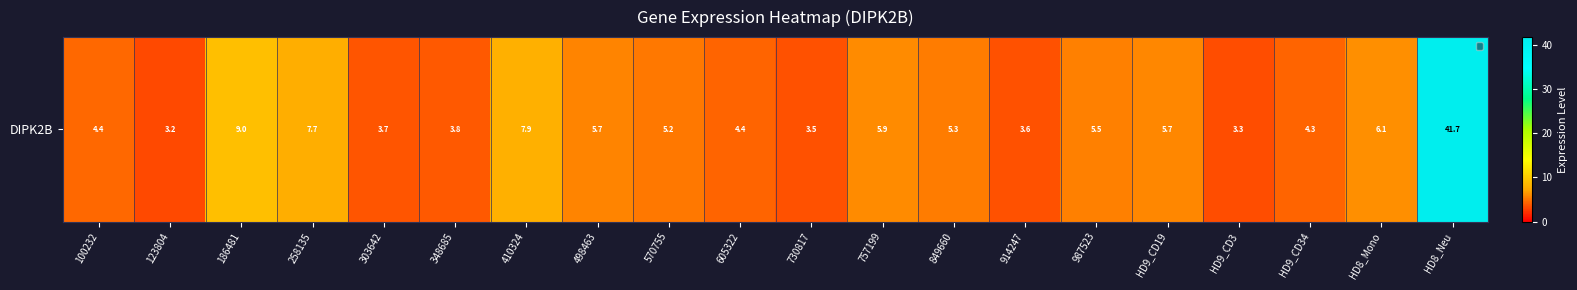

Rank the categories by value from highest to lowest.

HD8_Neu, 186481, 410324, 258135, HD8_Mono, 757199, HD9_CD19, 498463, 987523, 849660, 570755, 100232, 605322, HD9_CD34, 348685, 303642, 914247, 730817, HD9_CD3, 123804